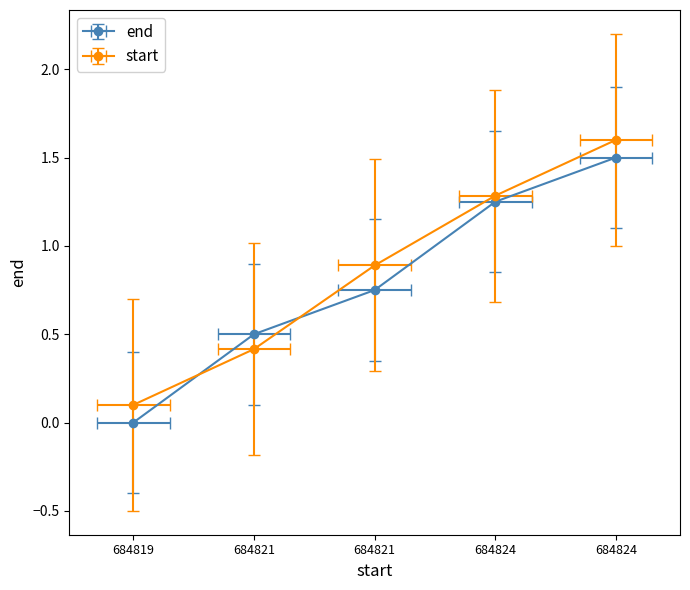

The value at 684821 is 0.8. True or false?

True